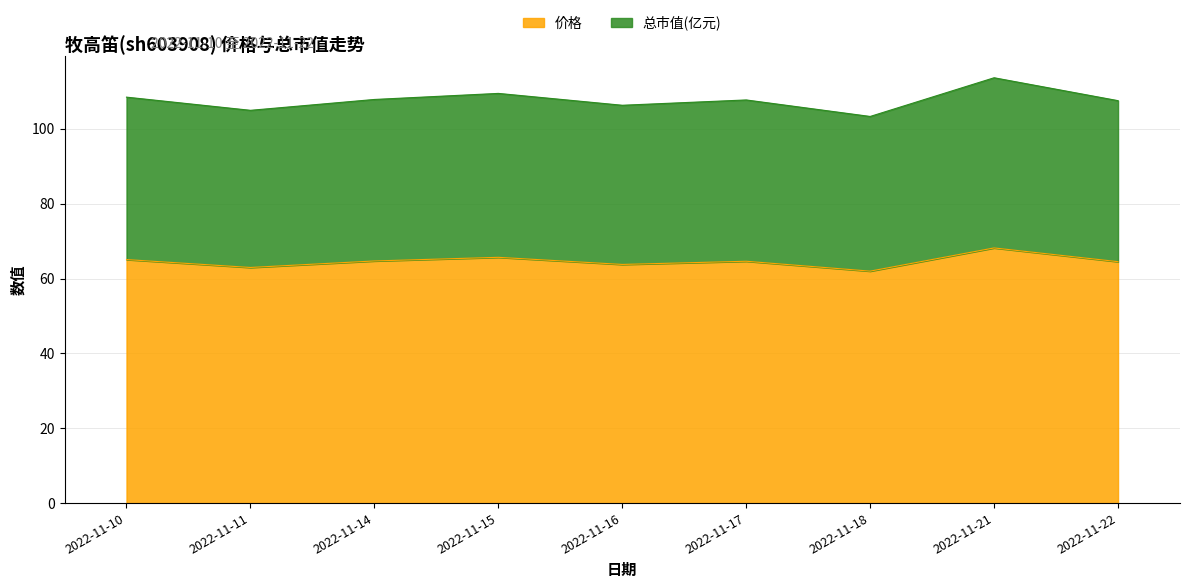

At 2022-11-18, list the series in order from smallest to largest.

价格, 总市值(亿元)